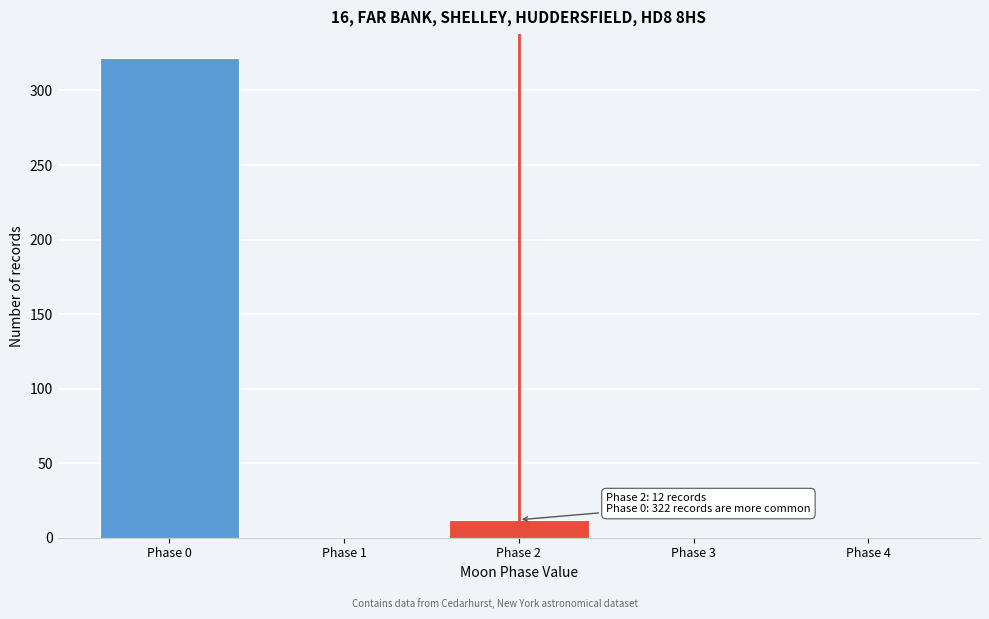

Reading right to left, extract all data points from this chart.

Phase 4=0	Phase 3=0	Phase 2=12	Phase 1=0	Phase 0=322